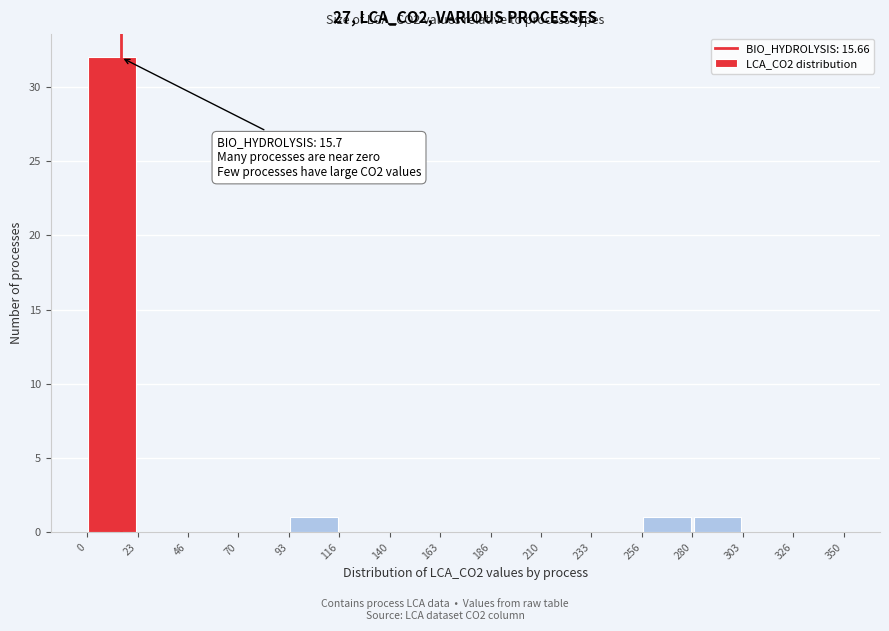

Over which range of the x-axis is the bar tallest?

0 to 23